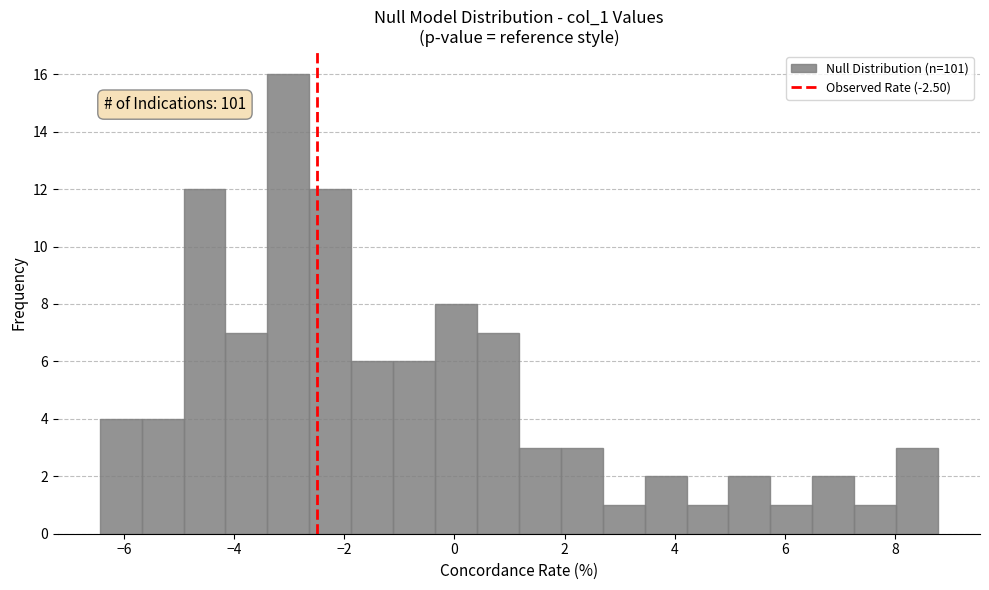

Read against the x-axis, roughly where is the centre of the tallest bar?

-3.0